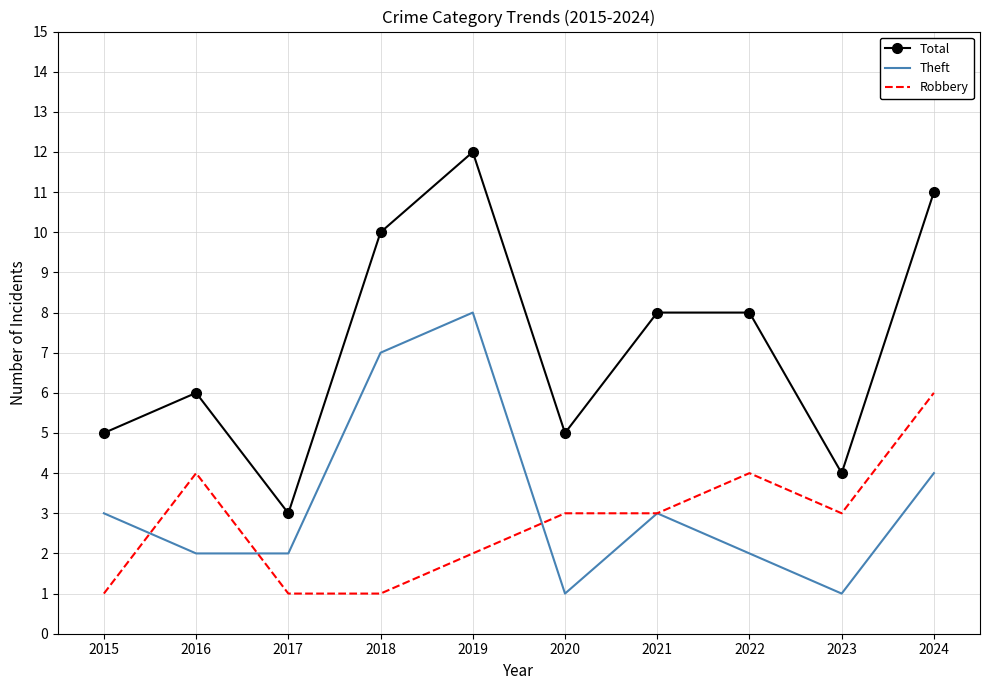

Is the value of Theft at 2015 greater than the value of Total at 2019?

No